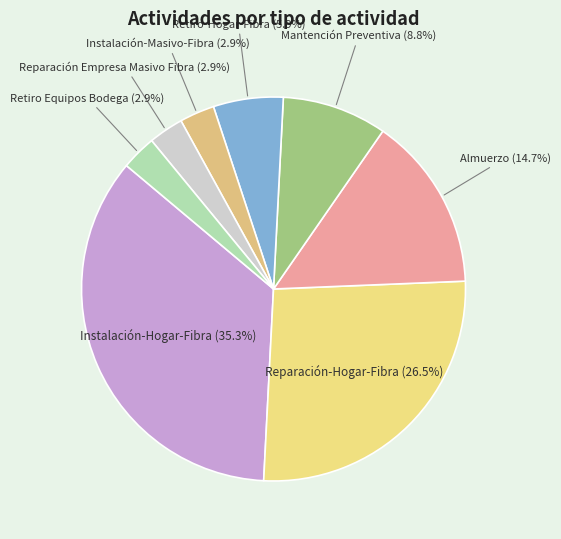

What percentage do Reparación Empresa Masivo Fibra and Reparación-Hogar-Fibra together represent?

29.4%